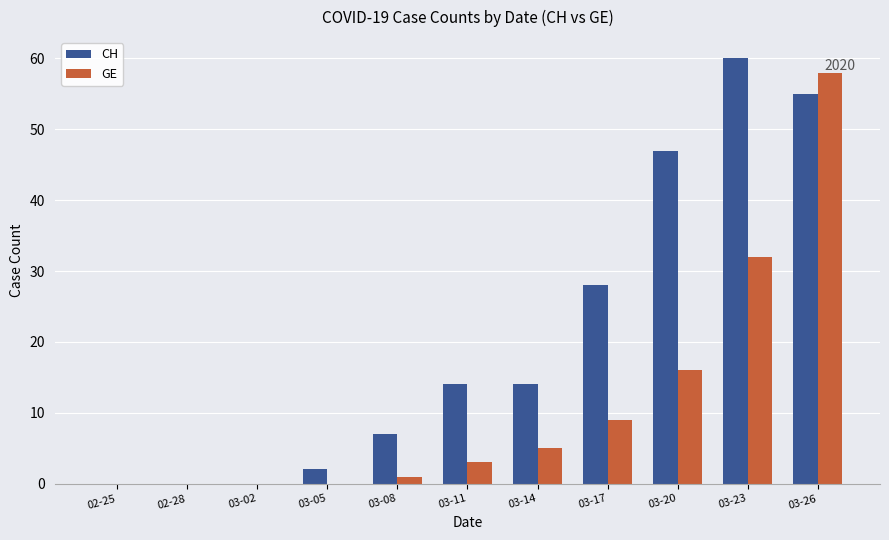

Is it true that CH equals 60 at 03-23?

True